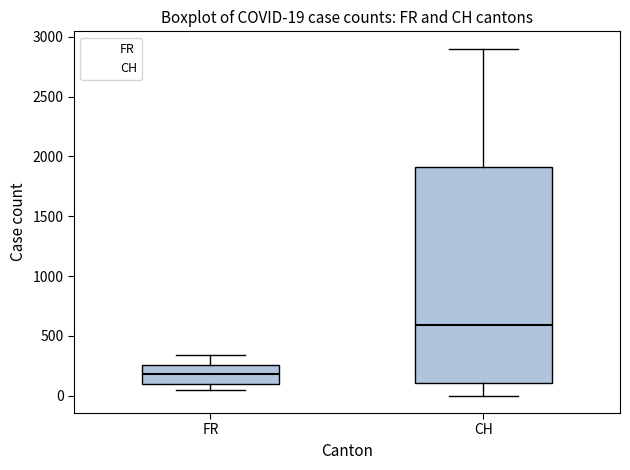

Comparing the boxes themselves (not the whiskers), which one is the tallest?

CH